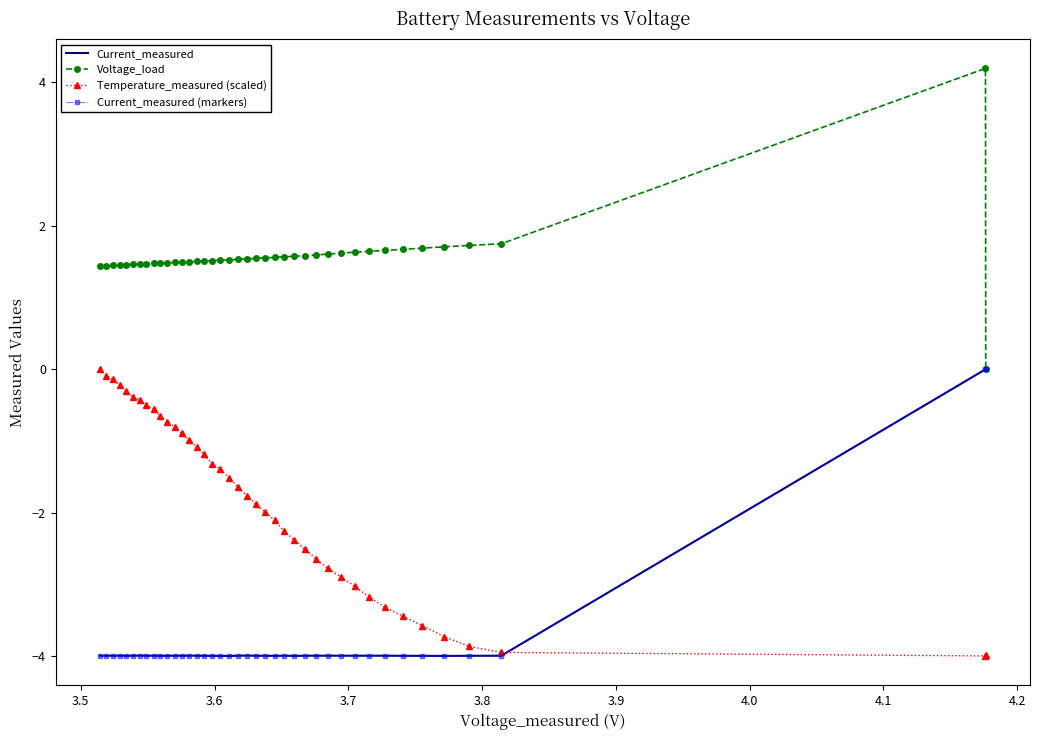

How many data points does each series have?

40